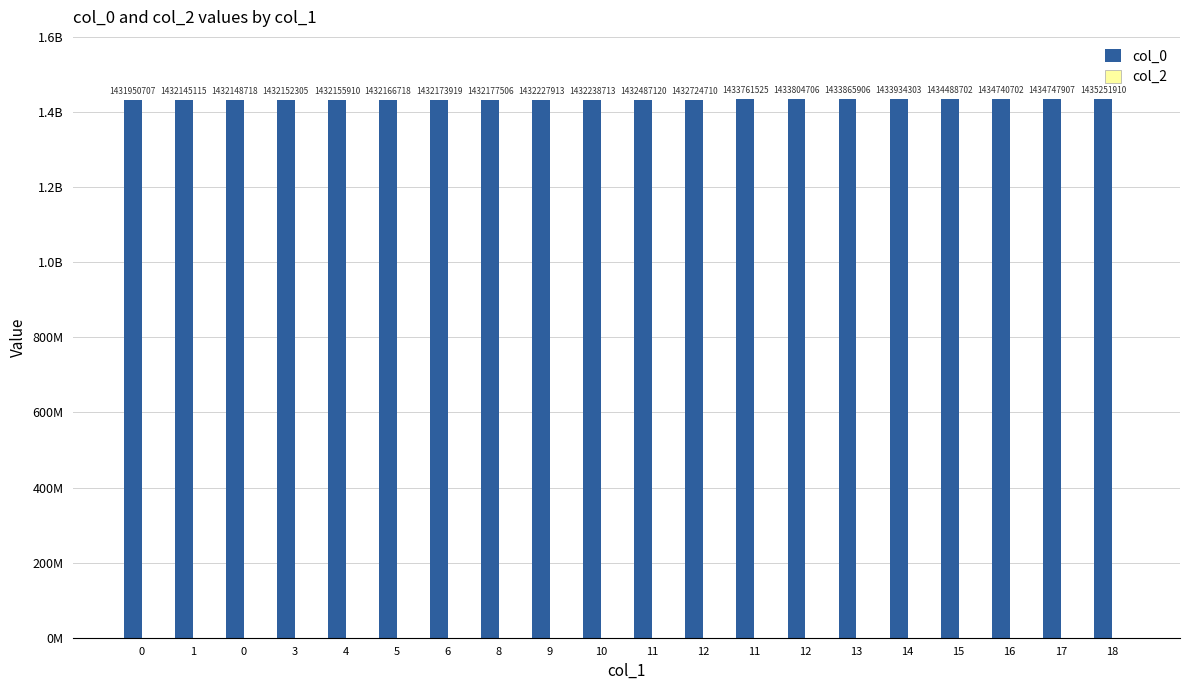

Does the chart contain any negative values?

No